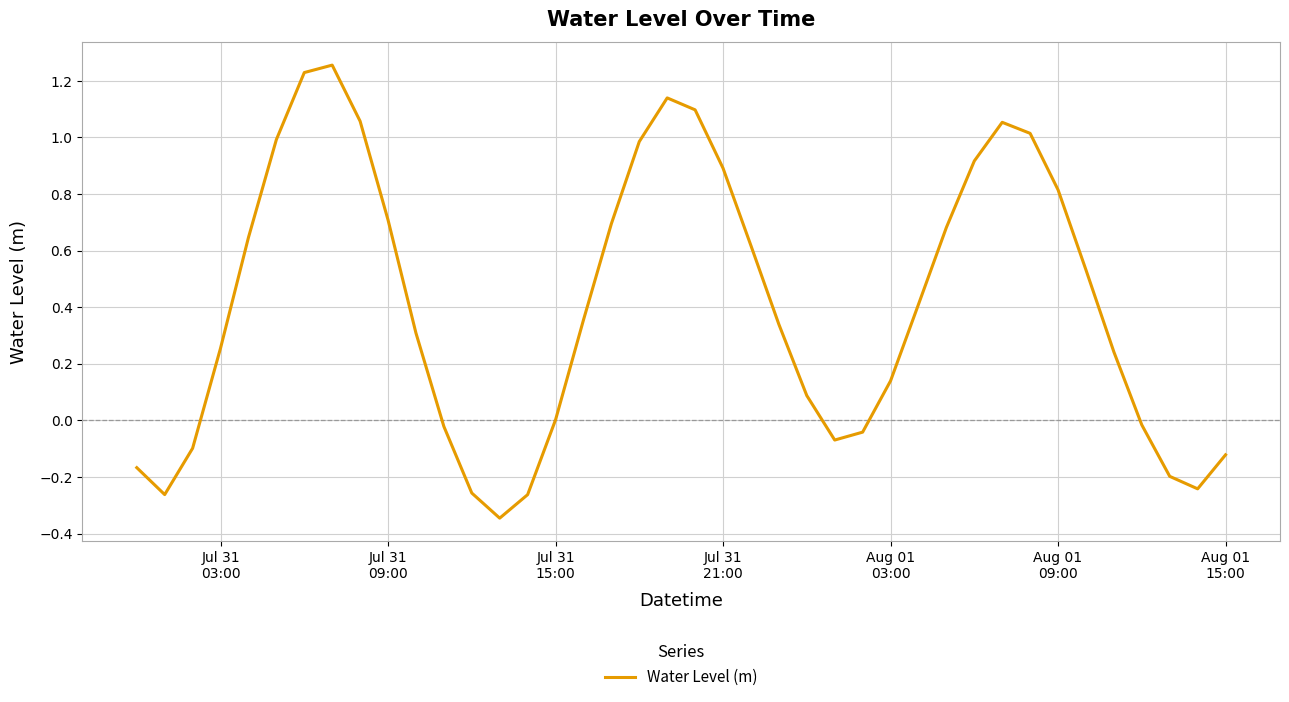

What is the difference between the maximum and minimum values?

1.6